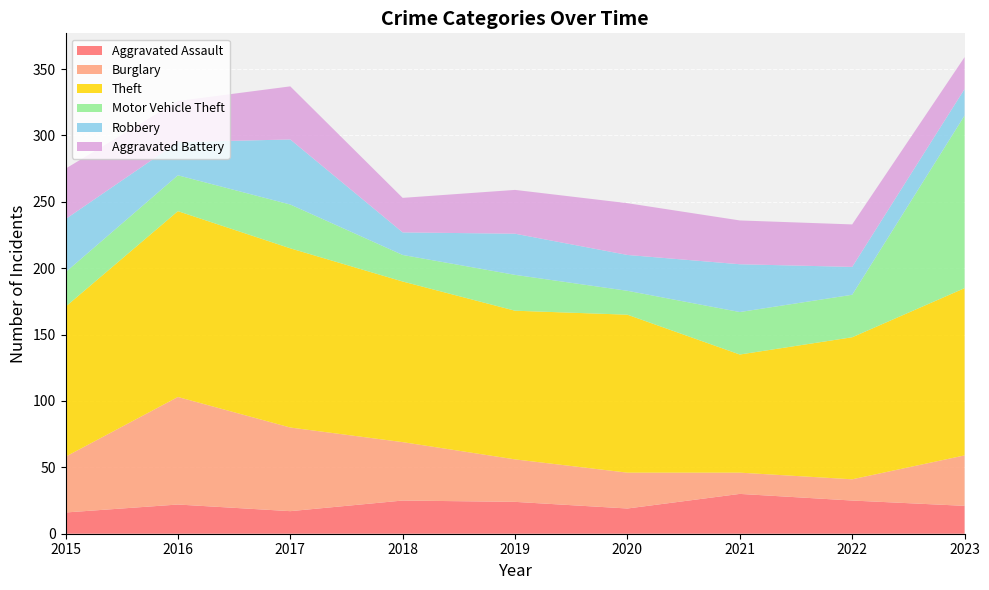

Reading right to left, list all the values displayed in this chart.

Aggravated Assault: 2023=21	2022=25	2021=30	2020=19	2019=24	2018=25	2017=17	2016=22	2015=16
Burglary: 2023=38	2022=16	2021=16	2020=27	2019=32	2018=44	2017=63	2016=81	2015=42
Theft: 2023=126	2022=107	2021=89	2020=119	2019=112	2018=121	2017=135	2016=140	2015=113
Motor Vehicle Theft: 2023=130	2022=32	2021=32	2020=18	2019=27	2018=20	2017=33	2016=27	2015=26
Robbery: 2023=20	2022=21	2021=36	2020=27	2019=31	2018=17	2017=49	2016=25	2015=40
Aggravated Battery: 2023=24	2022=32	2021=33	2020=39	2019=33	2018=26	2017=40	2016=31	2015=38